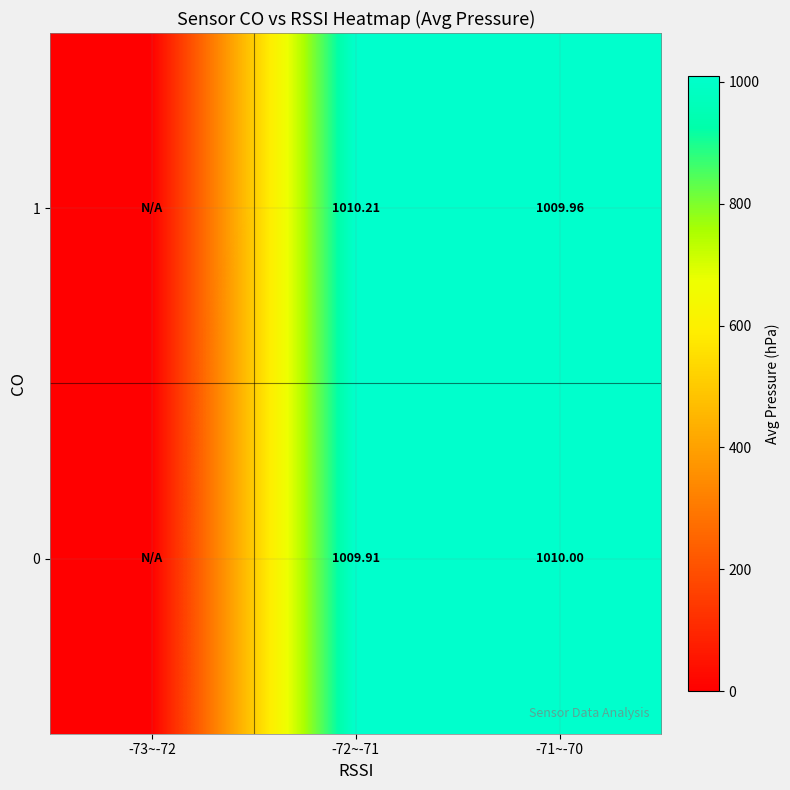

What is the sum of the row_0 values at -71~-70 and -73~-72?

1010.0